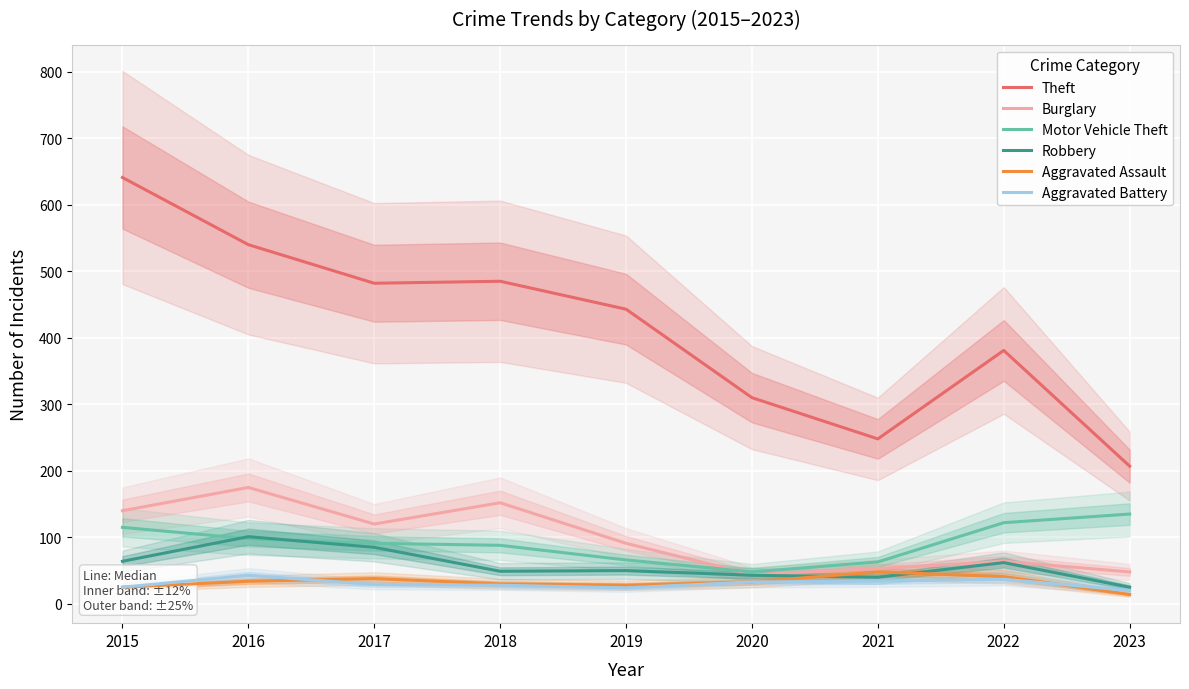

At which label does Aggravated Assault first exceed 33?

2016